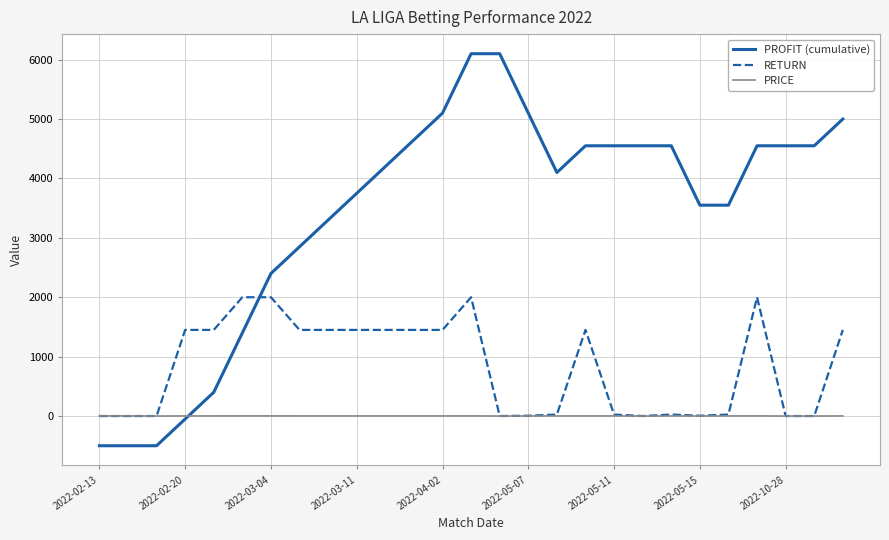

What is the maximum value shown in the chart?

6100.0